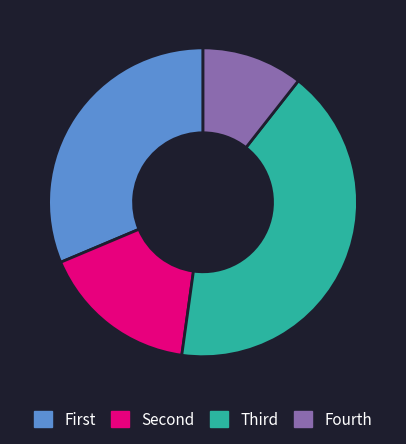

Is it true that Fourth is 17% of the pie?

False